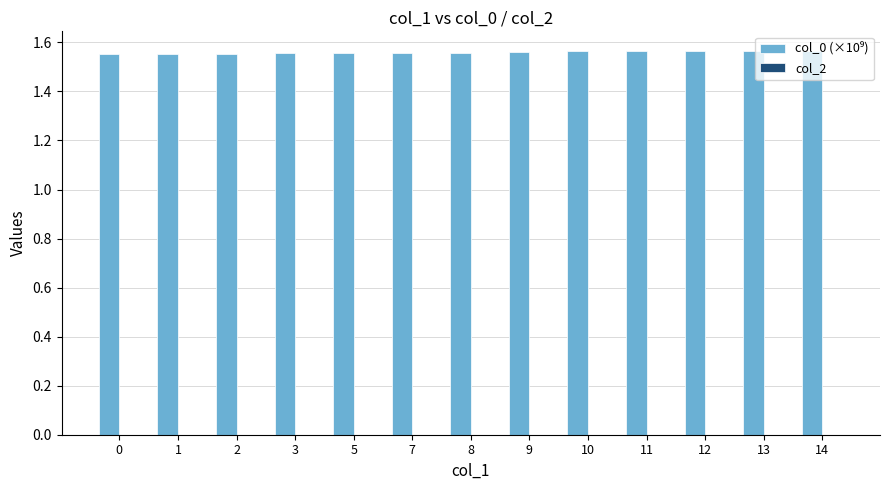

True or false: the data shows 2.3 at 10.

False